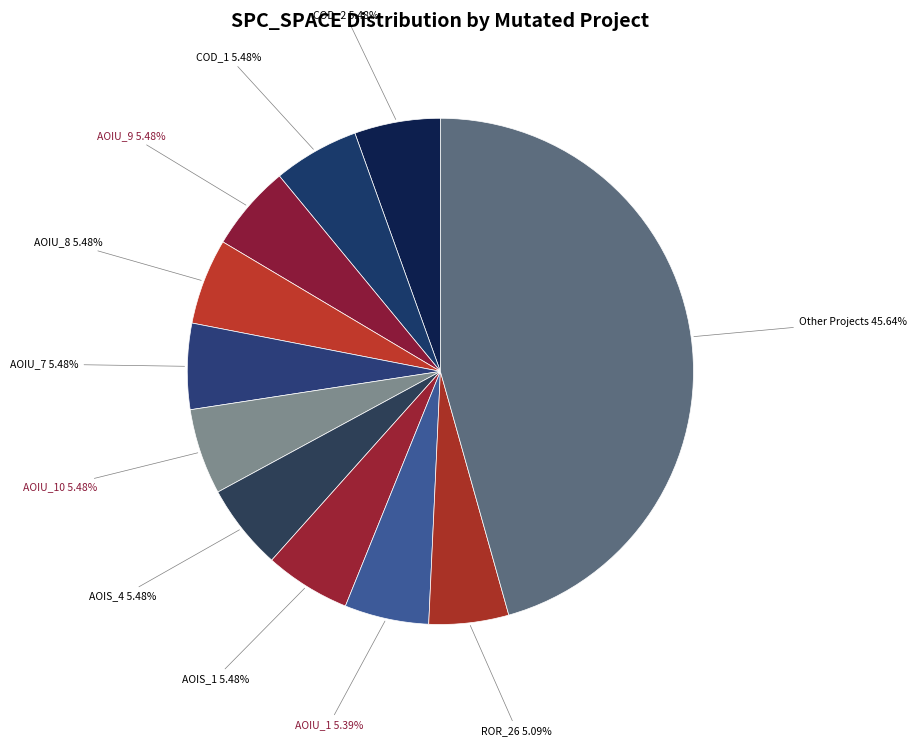

How many slices are in this pie chart?

11